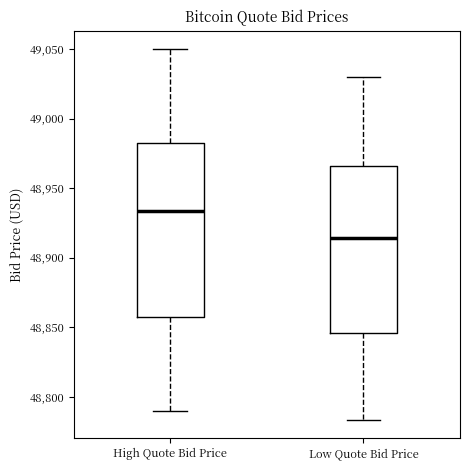

Comparing the boxes themselves (not the whiskers), which one is the tallest?

High Quote Bid Price